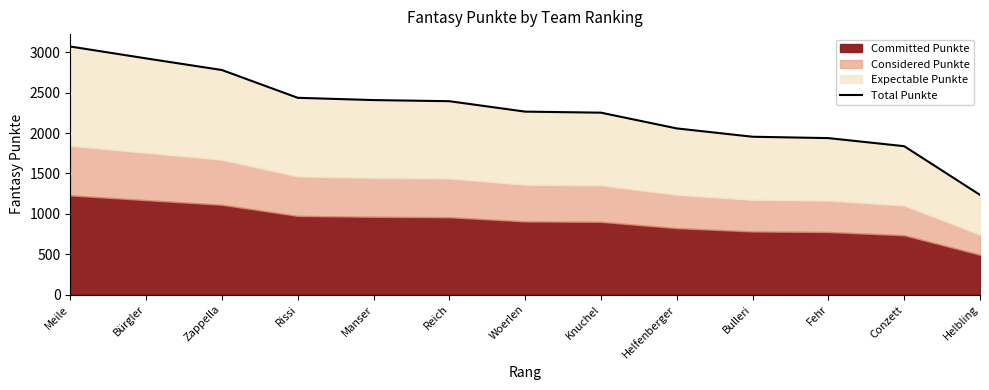

True or false: the data shows 4514 at Meile.

False